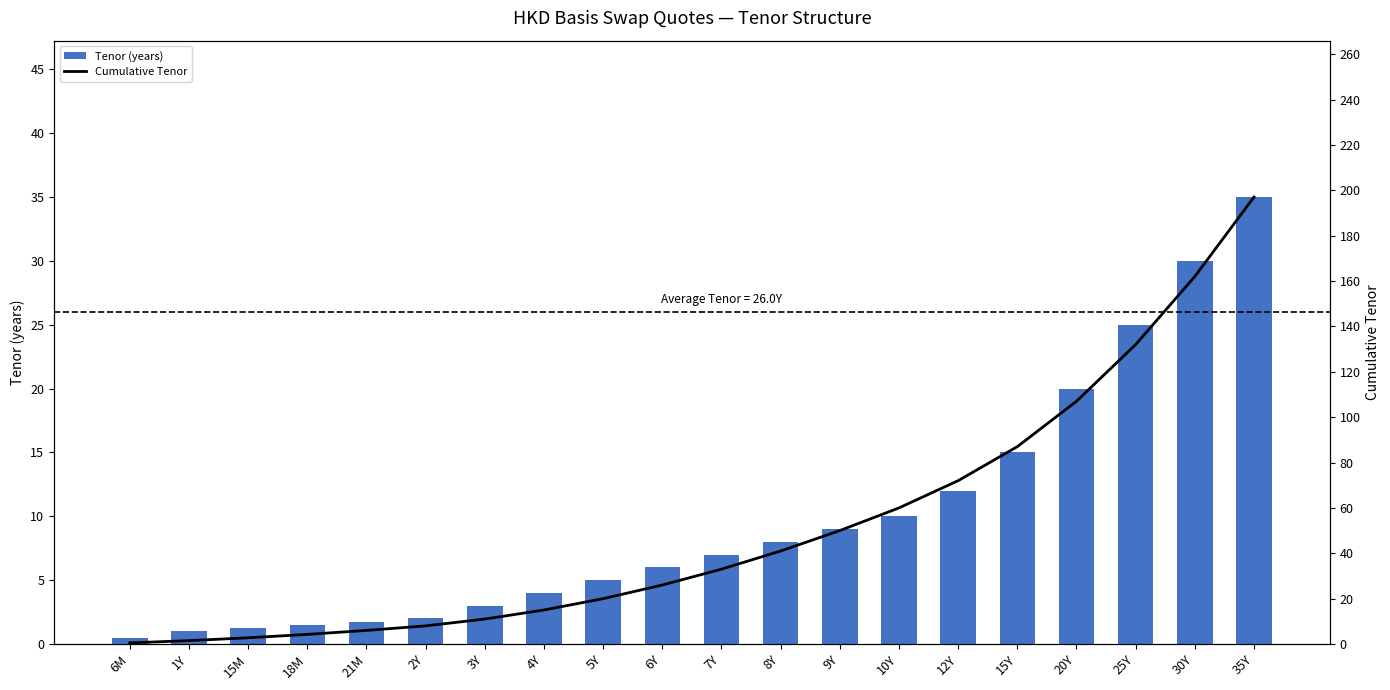

Is it true that Cumulative Tenor equals 14.3 at 2Y?

False